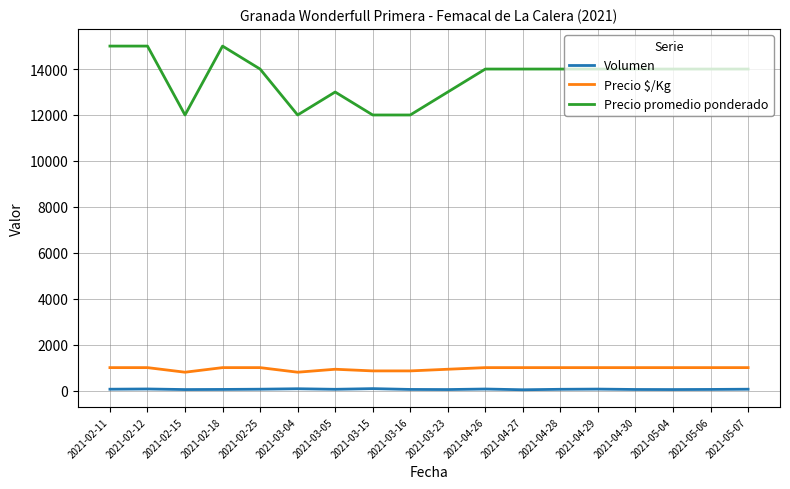

Rank the series at 2021-02-15 from highest to lowest value.

Precio promedio ponderado, Precio $/Kg, Volumen